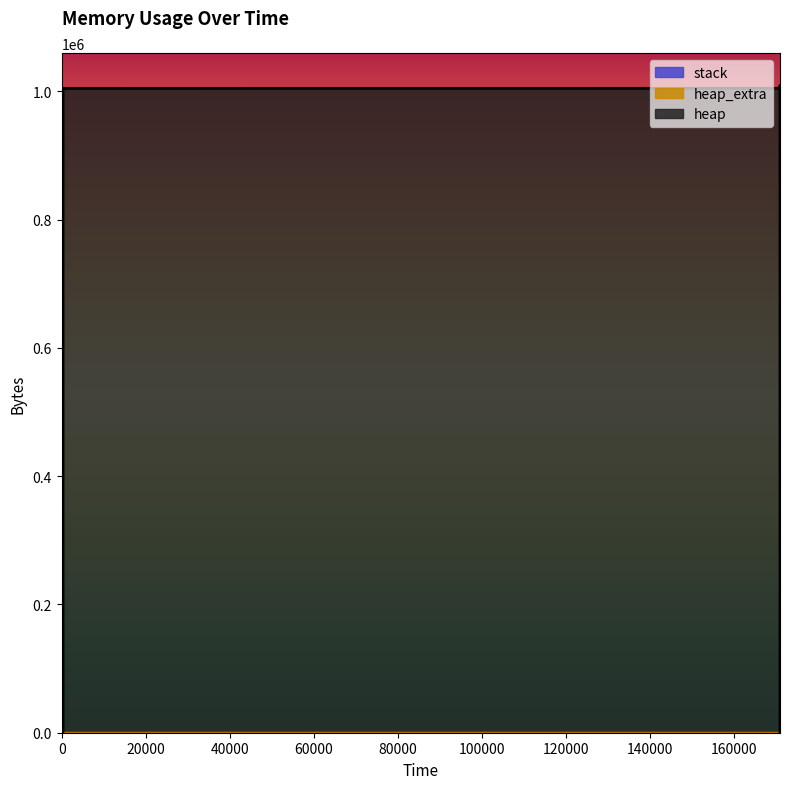

How many lines are shown in the chart?

2